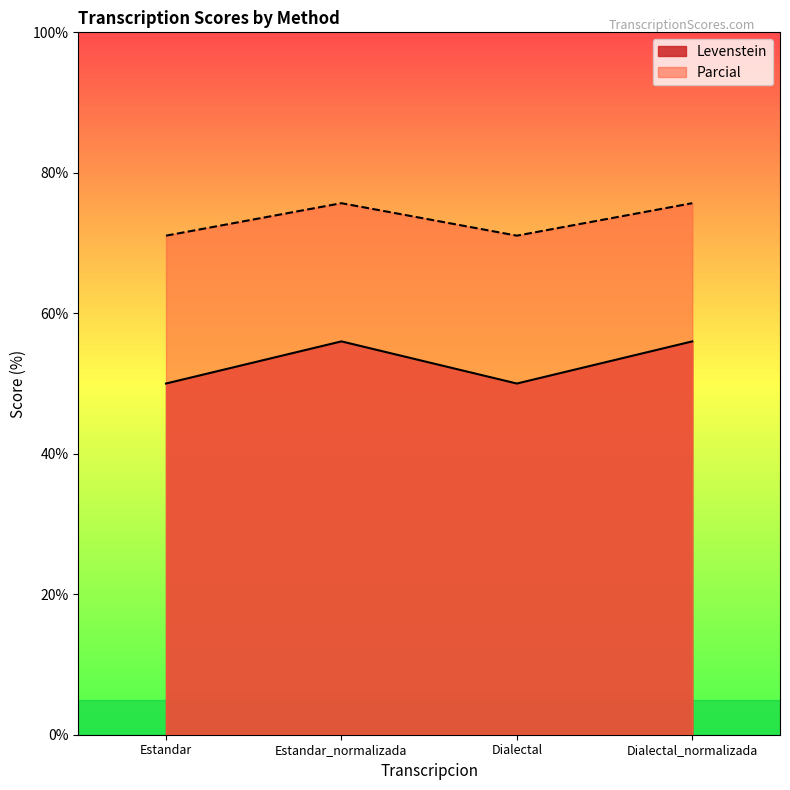

At Dialectal_normalizada, list the series in order from largest to smallest.

Parcial, Levenstein